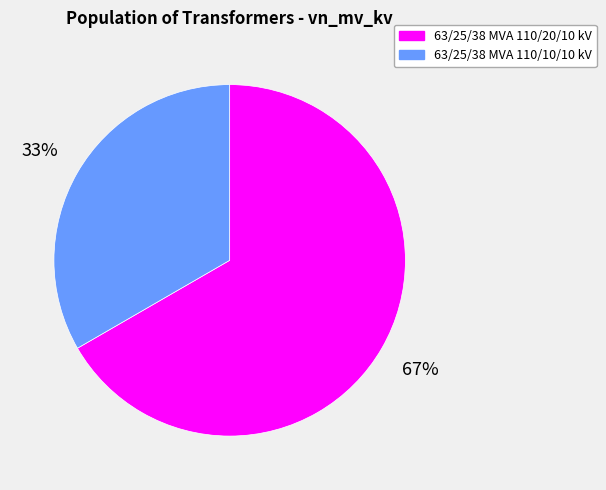

Rank the categories by value from highest to lowest.

63/25/38 MVA 110/20/10 kV, 63/25/38 MVA 110/10/10 kV